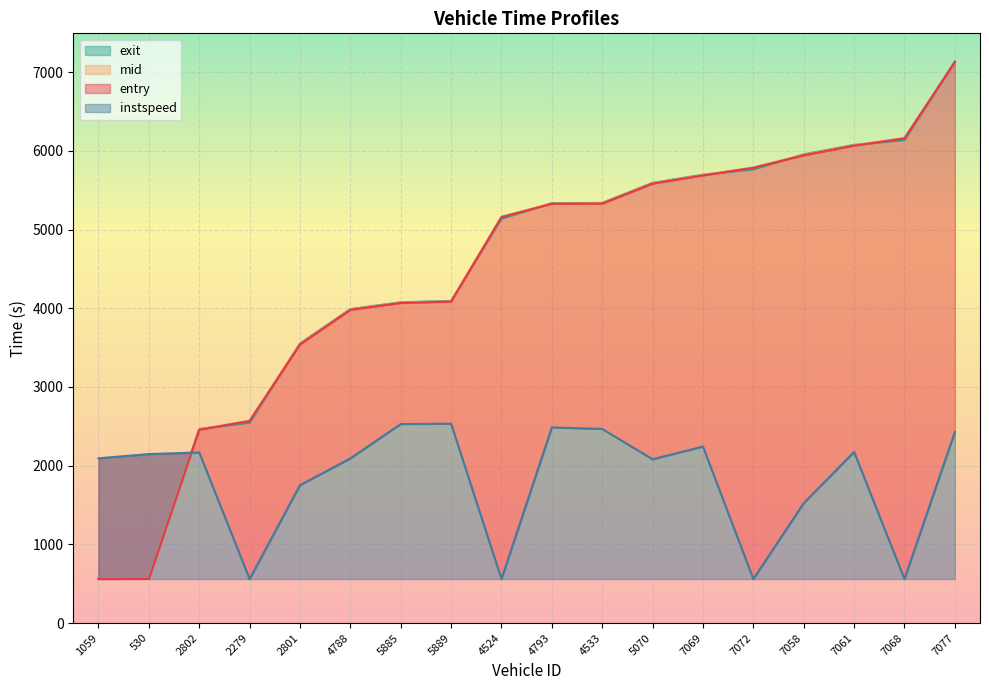

How many distinct data groups are displayed?

4